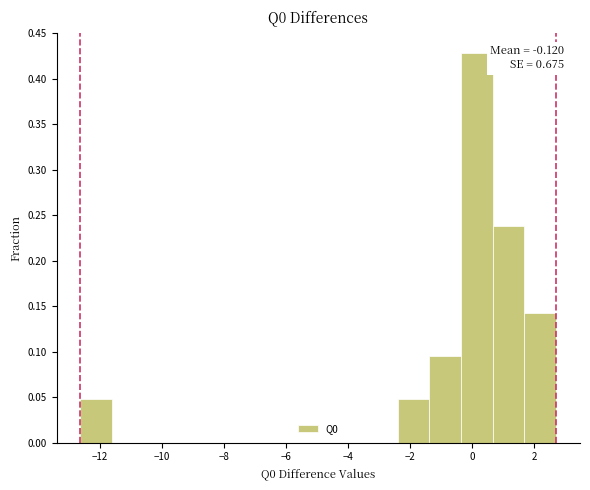

Over which range of the x-axis is the bar tallest?

-0.4 to 0.6